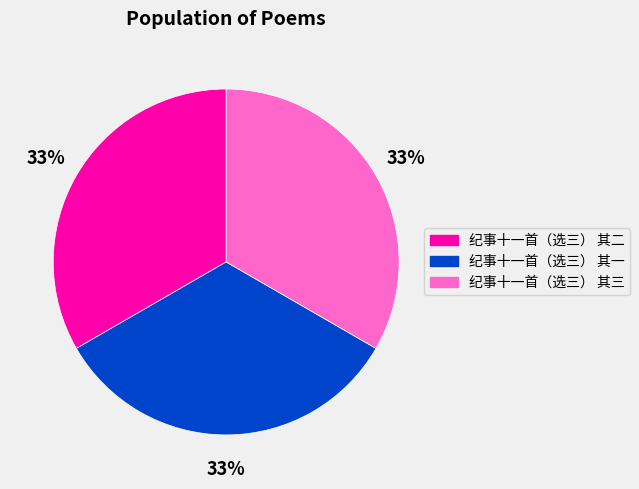

Is 纪事十一首（选三） 其二 the majority of the pie?

No